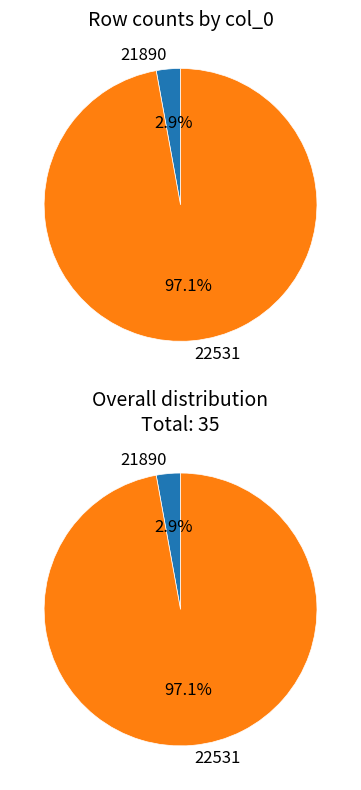

Is it true that 22531 is 97% of the pie?

True